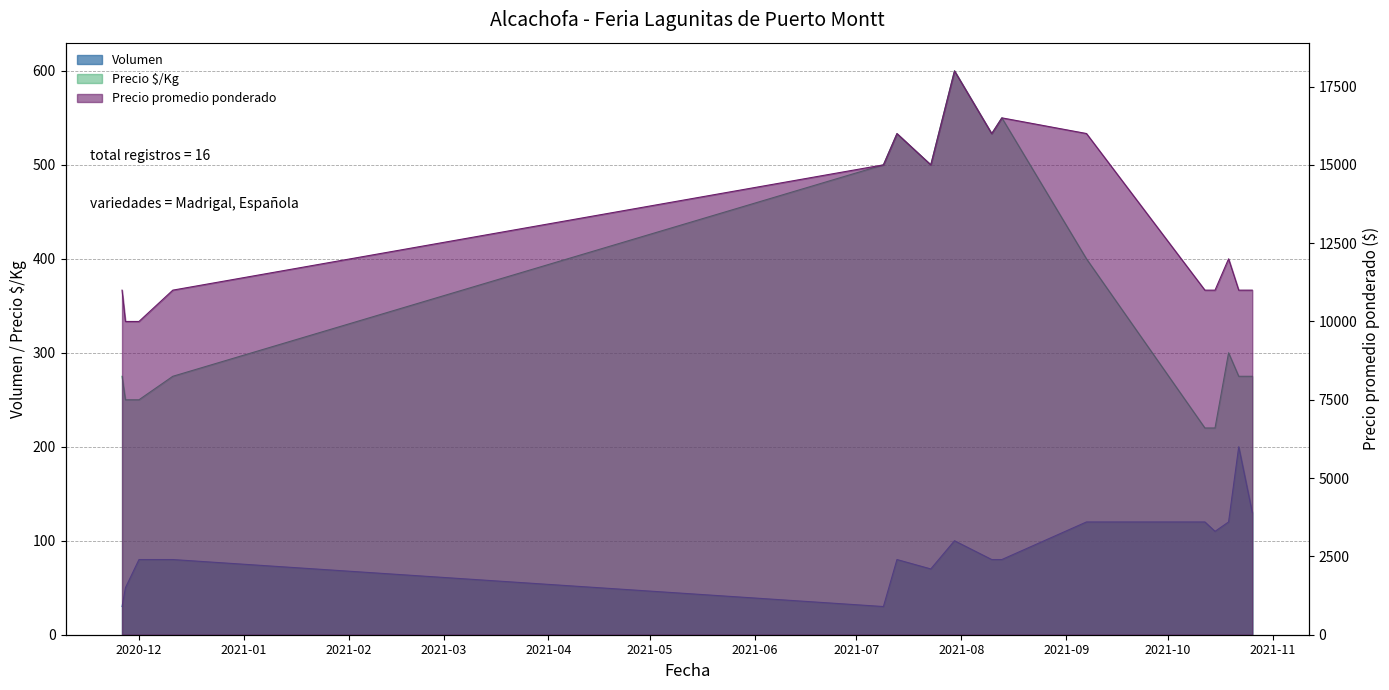

Which category has the lowest value in the Precio $/Kg series?

2021-10-12